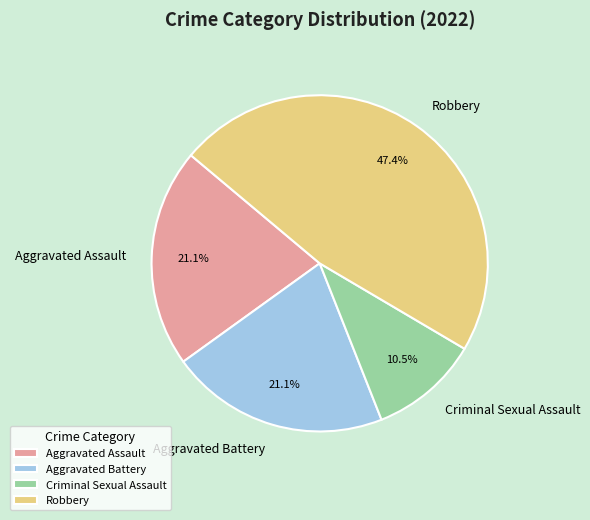

Which has a higher value, Aggravated Battery or Criminal Sexual Assault?

Aggravated Battery